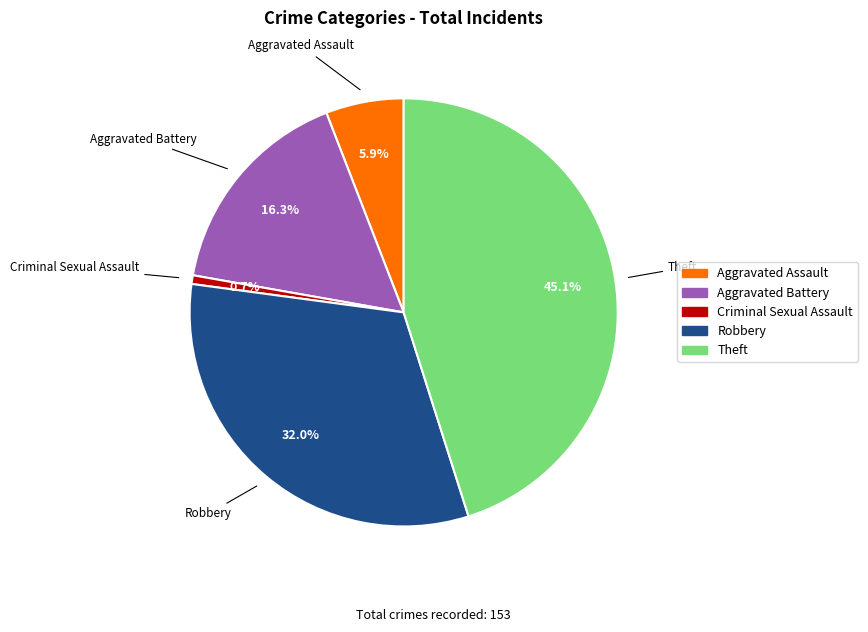

Which has a higher value, Criminal Sexual Assault or Aggravated Assault?

Aggravated Assault